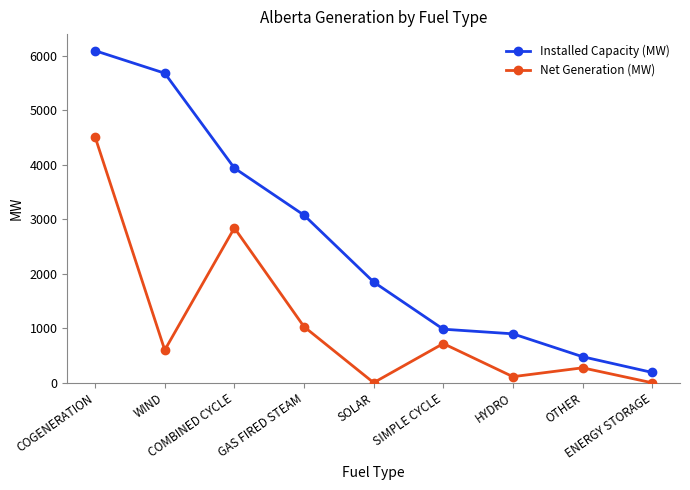

What is the highest value of the Installed Capacity (MW) series?

6097